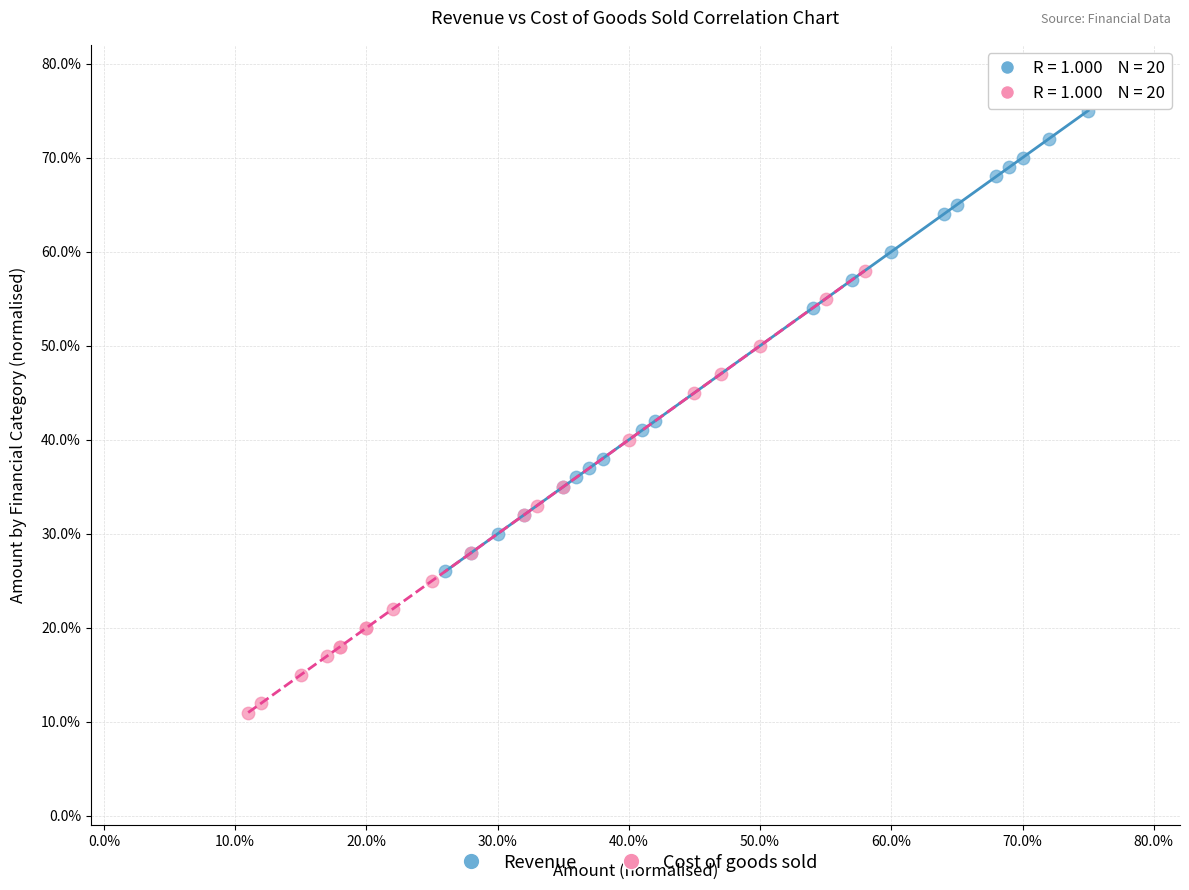

What are all the series names shown in the legend?

Revenue, Cost of goods sold